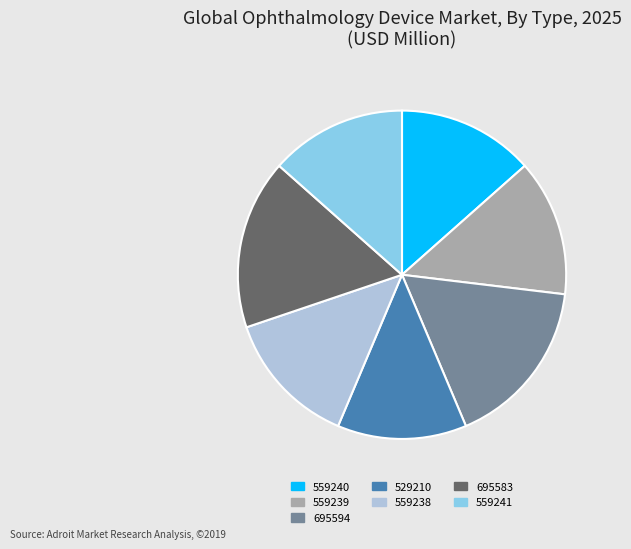

Which slice is the smallest?

529210